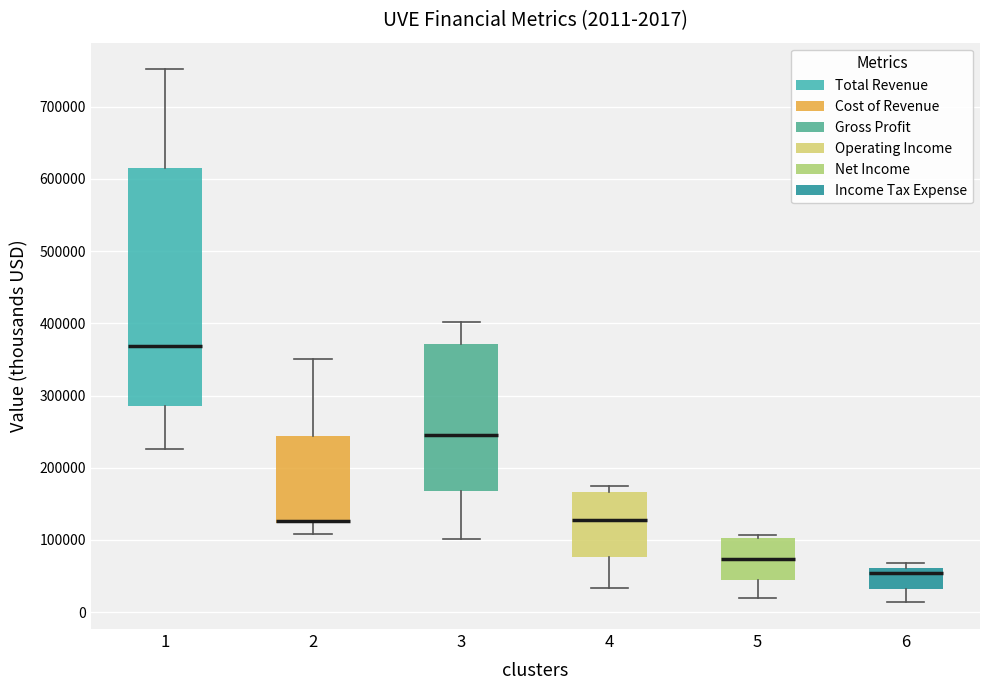

Comparing the boxes themselves (not the whiskers), which one is the tallest?

1